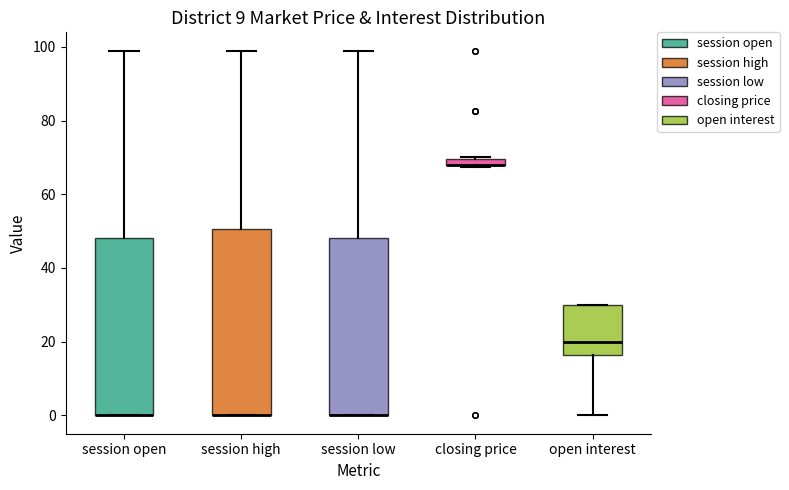

Where is the upper edge of the box for open interest on the y-axis? The values are not printed on the chart, so give them approximately, as read against the axis.

30